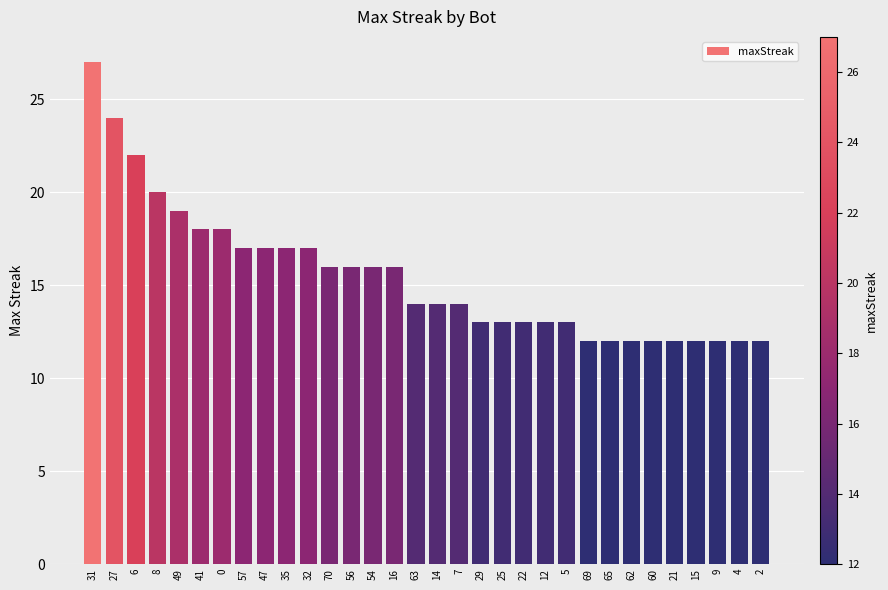

What is the sum of all values?

495